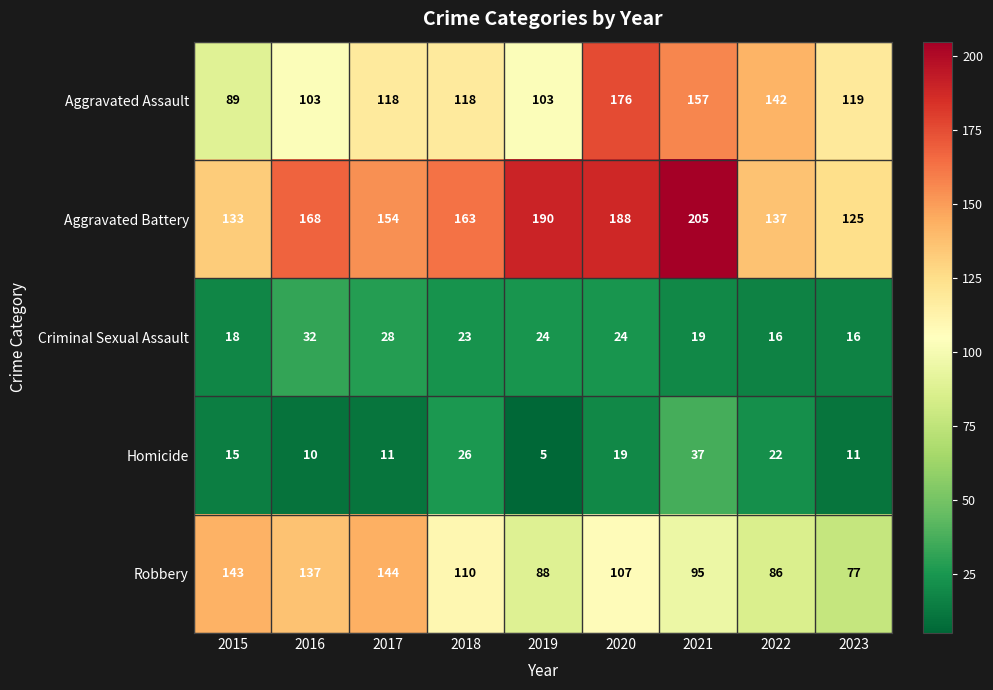

At which category does the chart reach its peak across all series?

2021